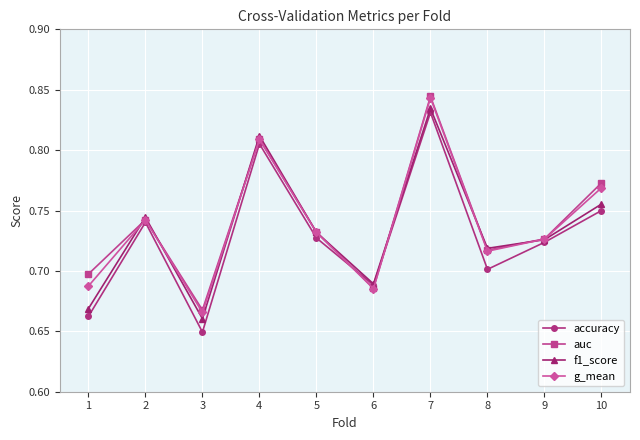

Between 3 and 7, which series saw the biggest shift?

accuracy